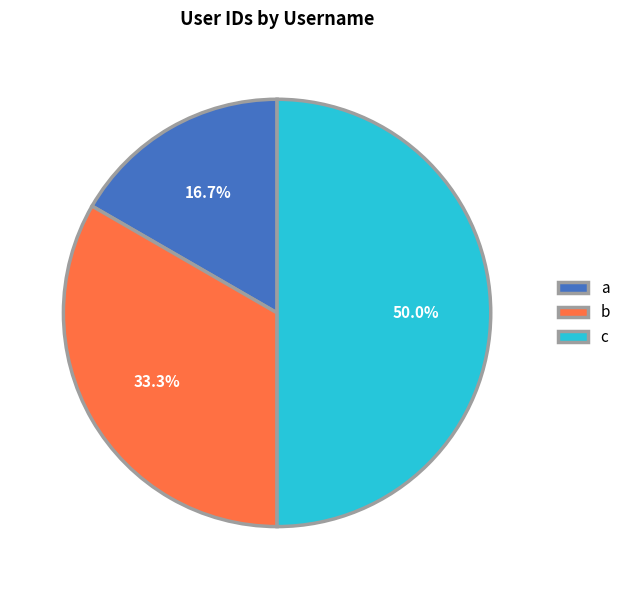

Which slice is the smallest?

a